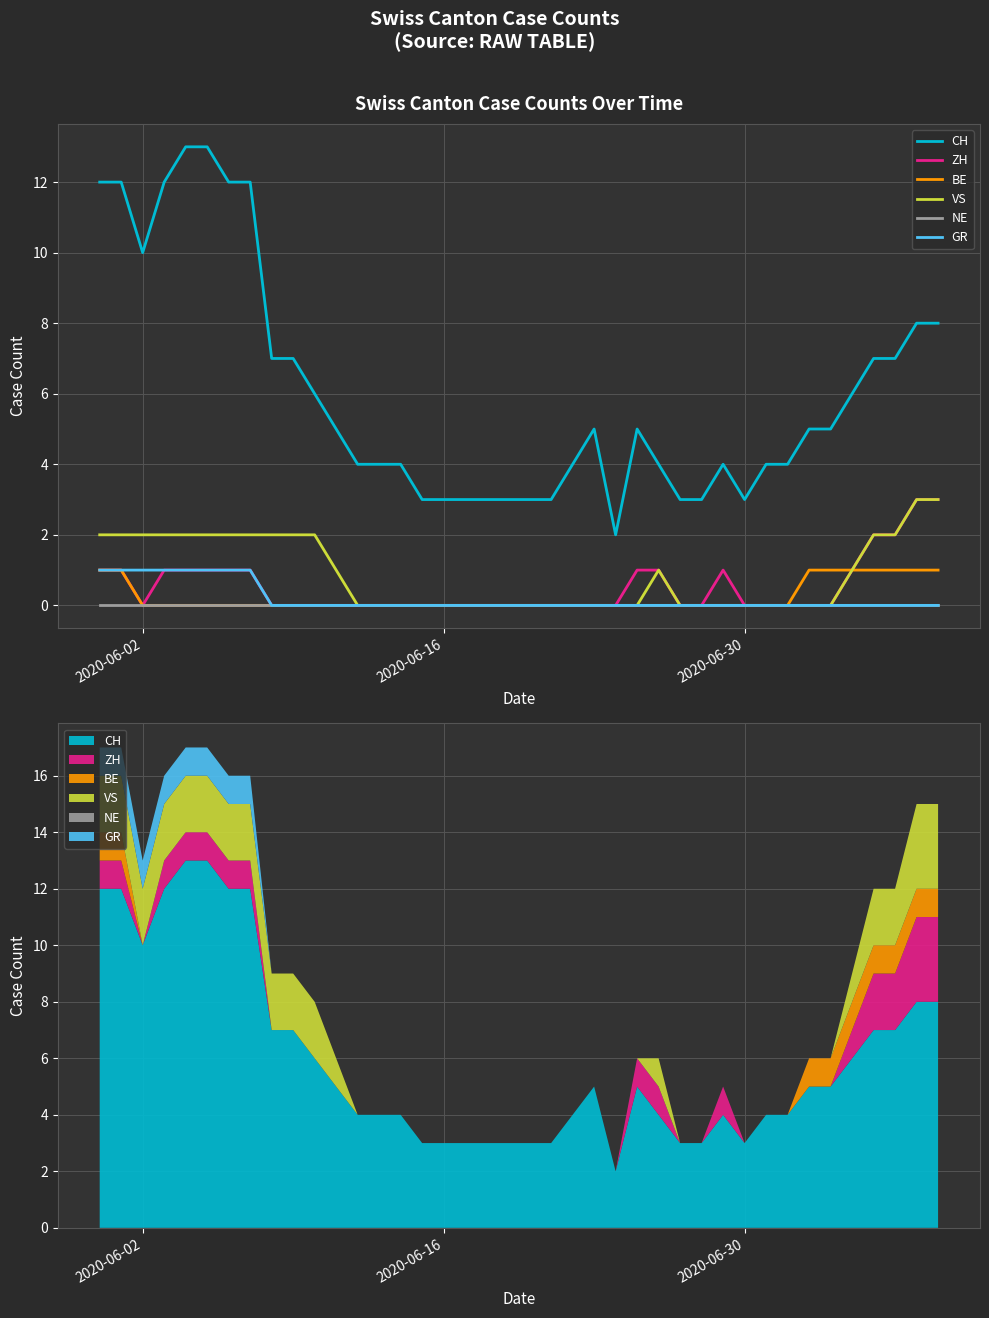

Which series has the widest spread of values?

CH